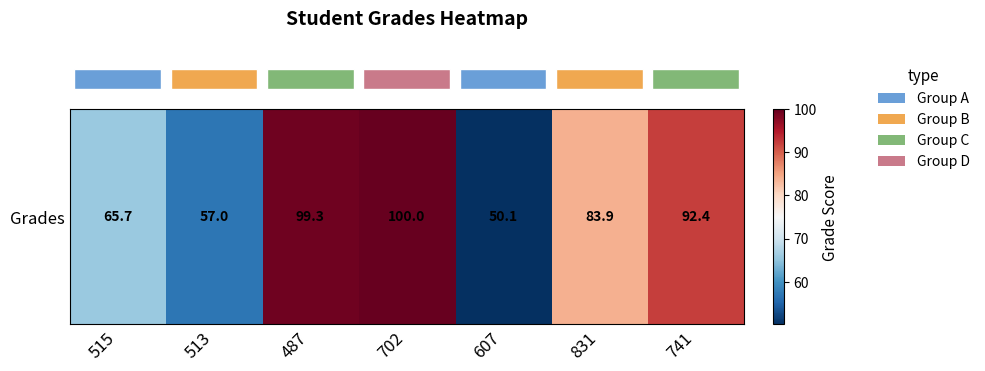

At which category does the chart reach its minimum across all series?

607